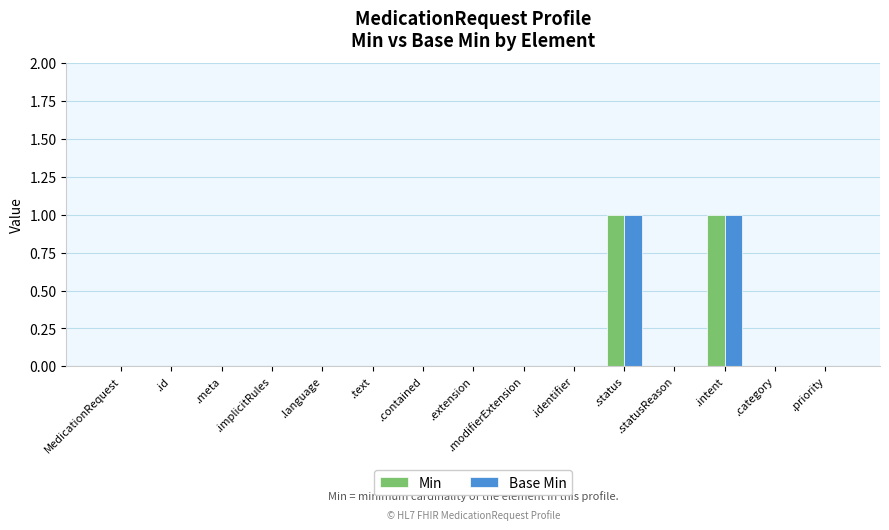

True or false: Min has a value of 1 at .text.

False